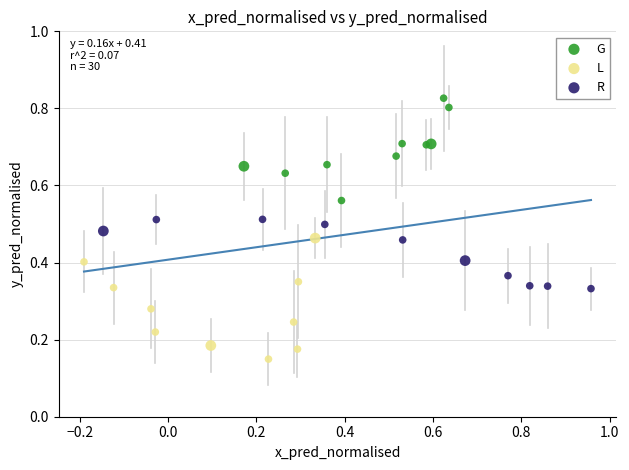

Which series contains the lowest Y value?

L